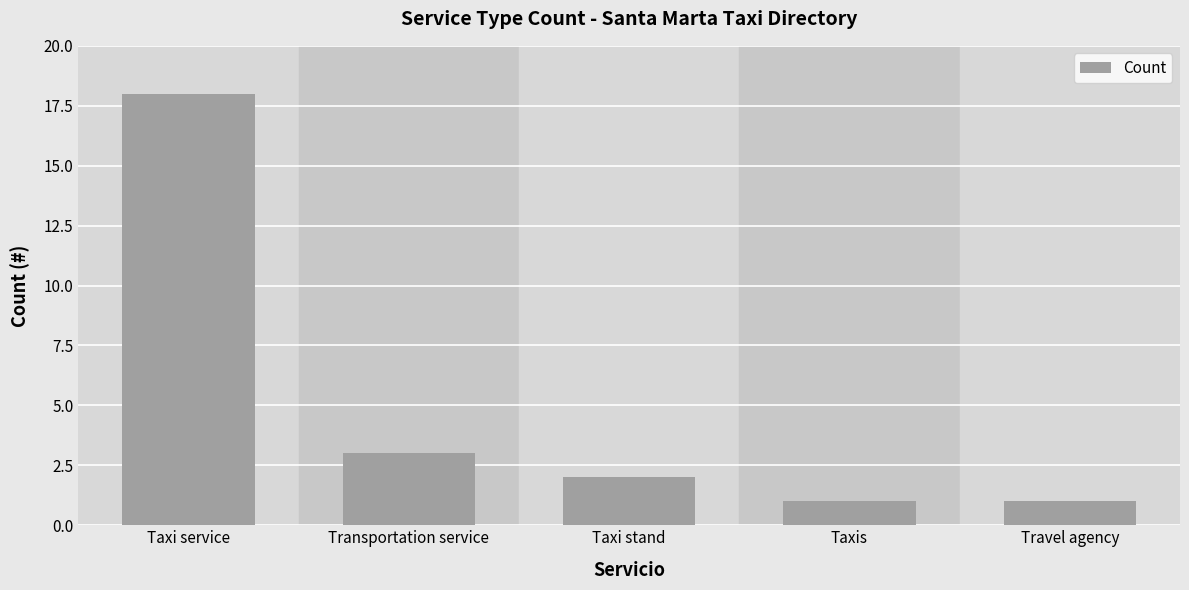

Reading left to right, what are all the values shown in this chart?

18	3	2	1	1